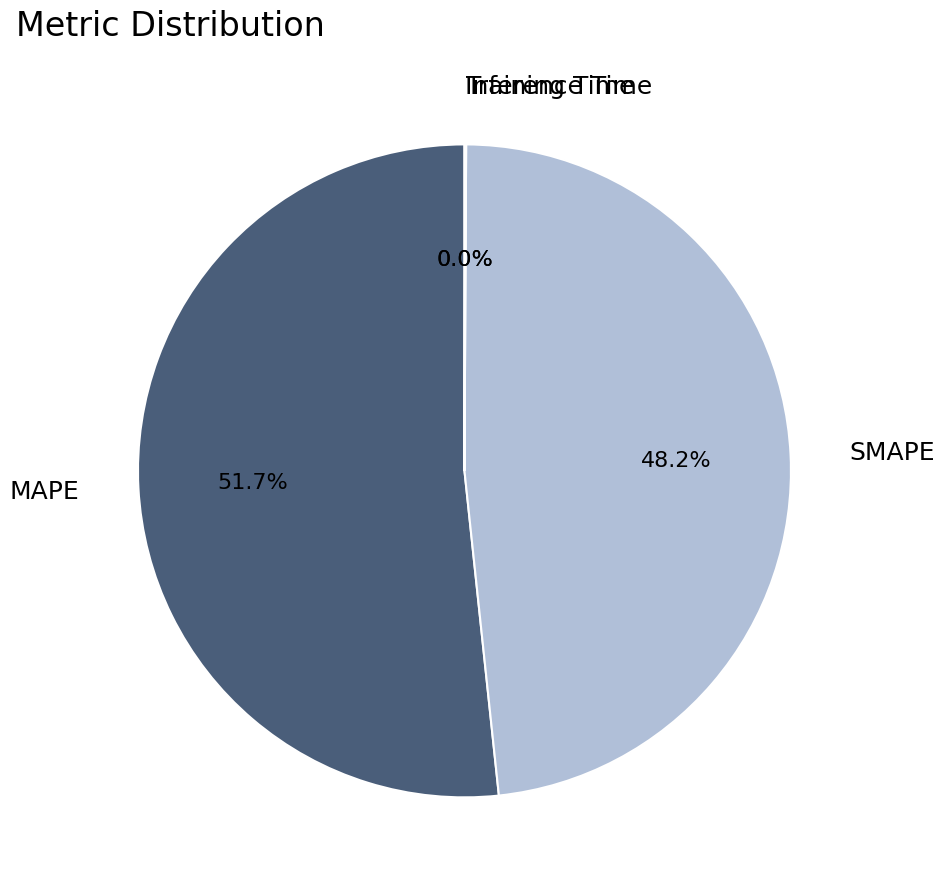

Is there any slice that represents more than half of the pie?

Yes